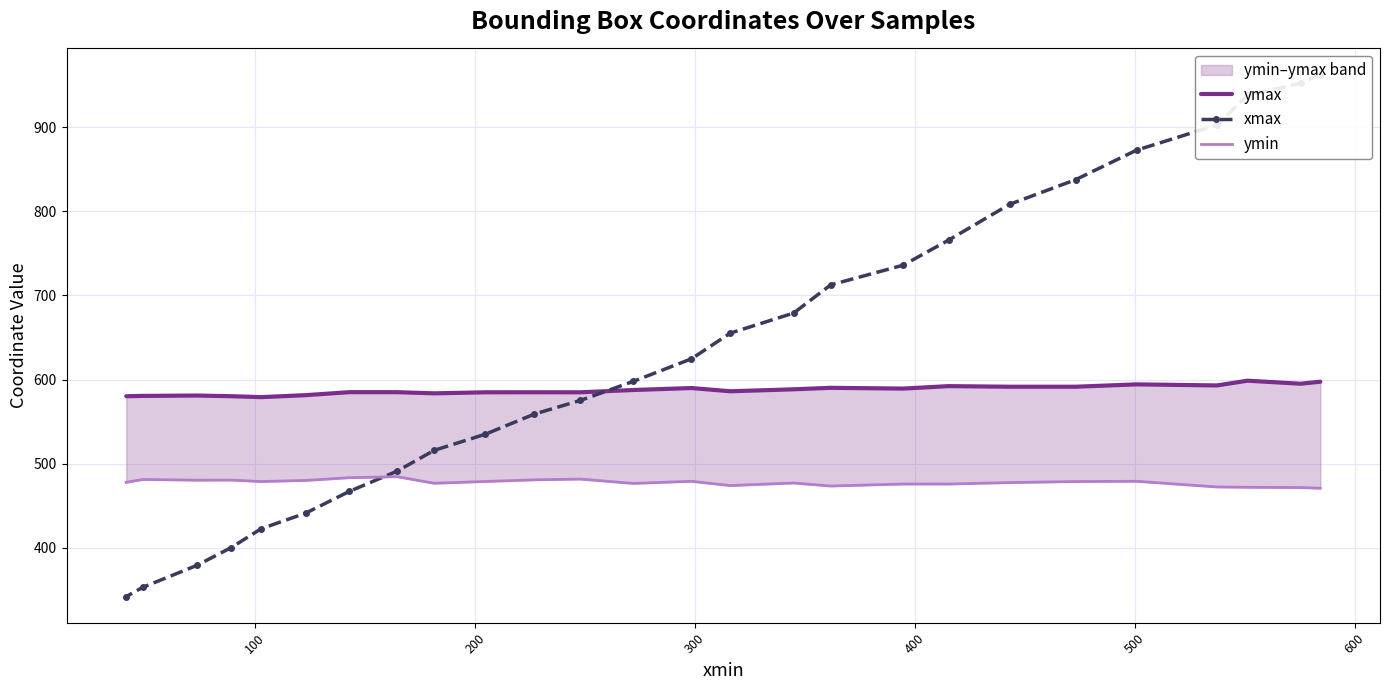

How many data points in ymin are above 478?

13